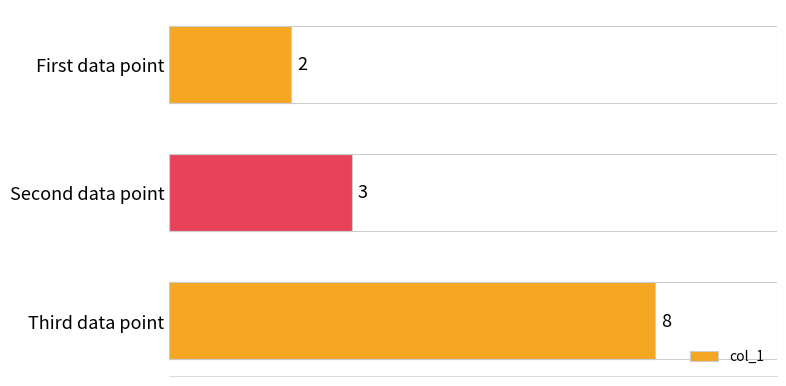

What is the label of the 2nd bar from the bottom?

Second data point